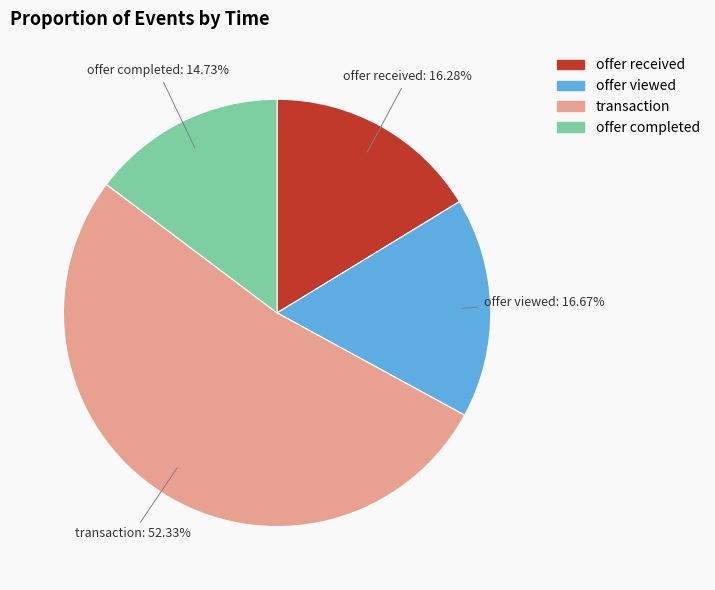

Is there a majority slice in this chart?

Yes